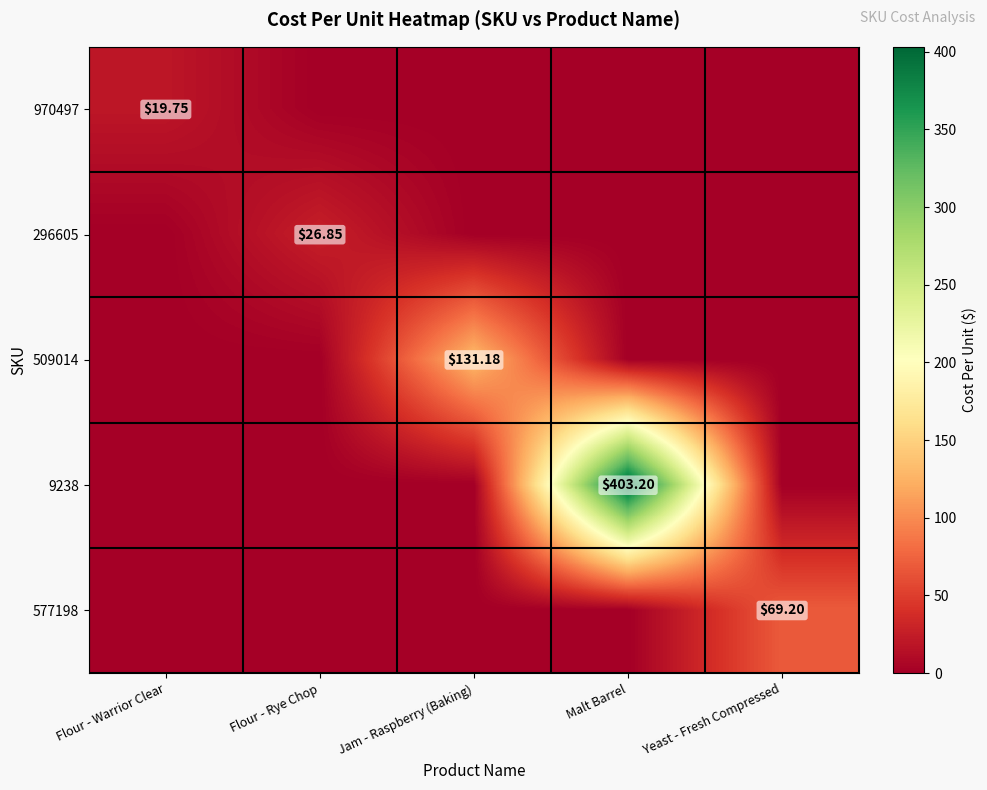

Which label corresponds to the largest value in the chart?

Malt Barrel